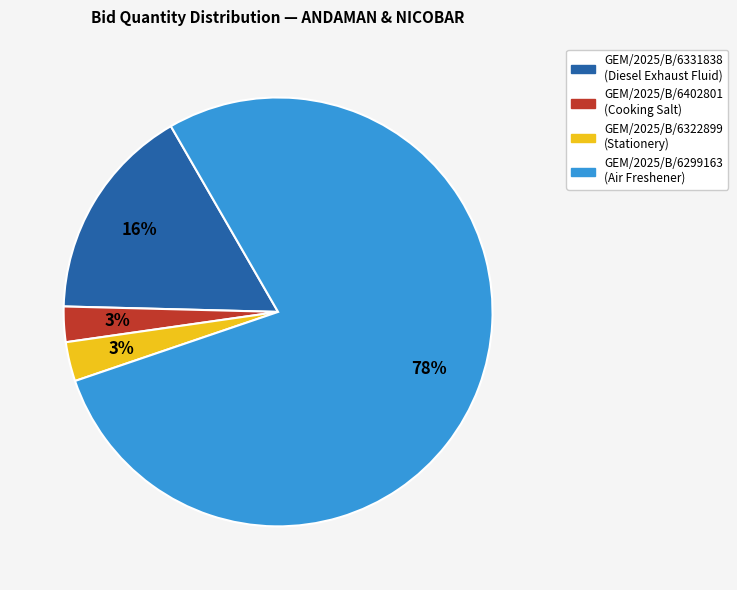

Does any single category account for the majority?

Yes